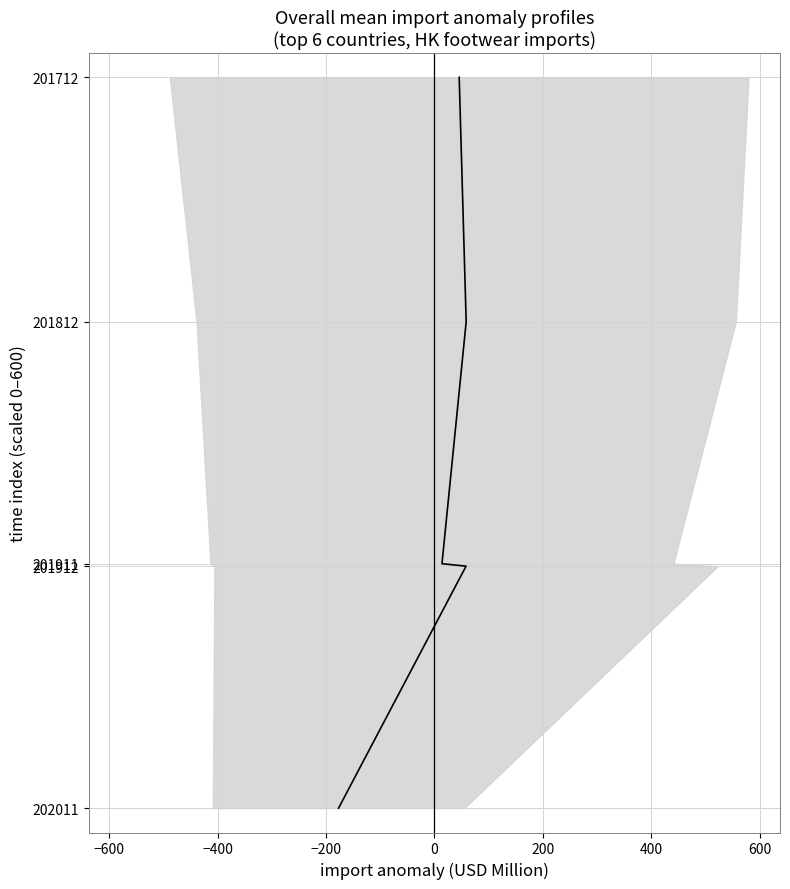

Is this an area chart (filled region under the line)?

No